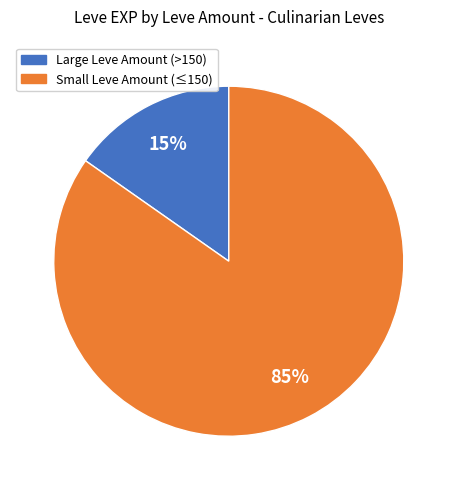

To the nearest percent, what is the average slice percentage?

50%